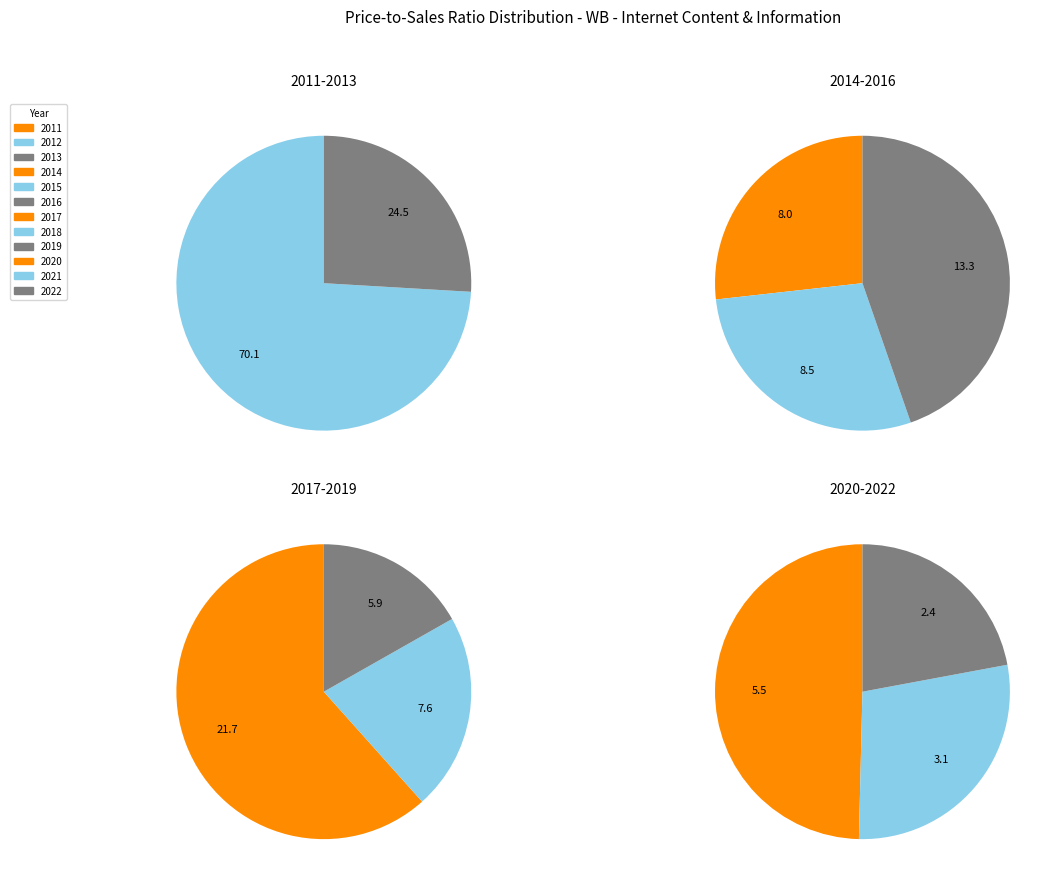

Does any single category account for the majority?

No